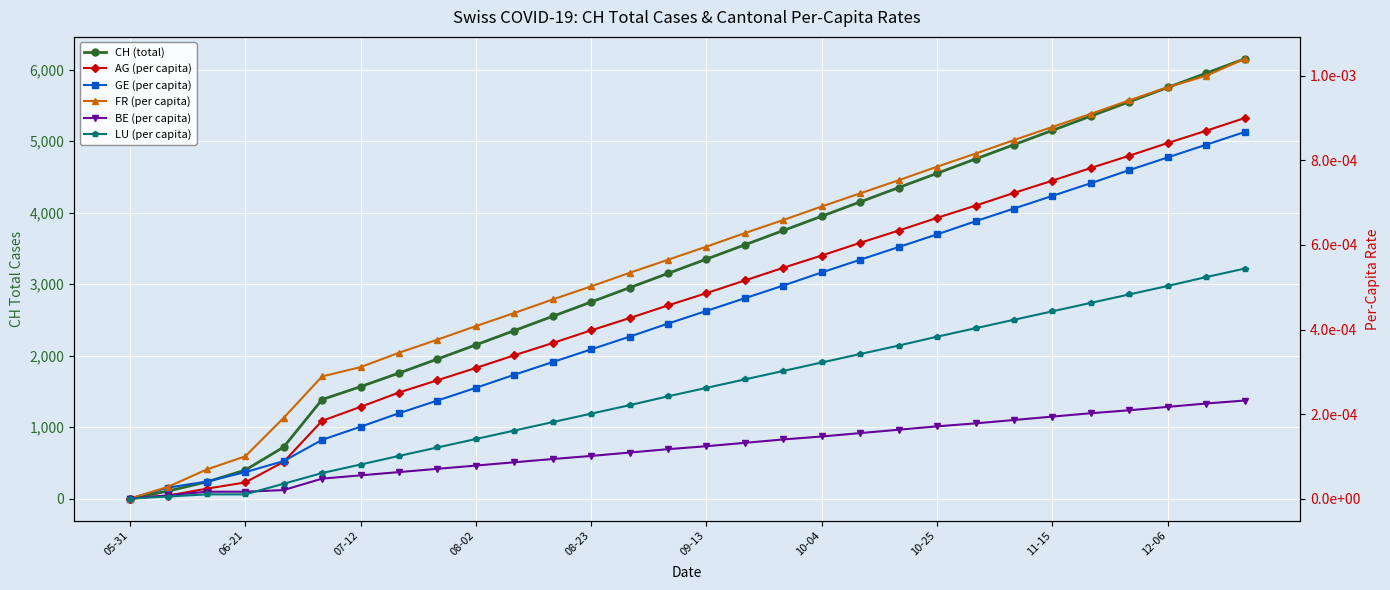

How many lines are shown in the chart?

6